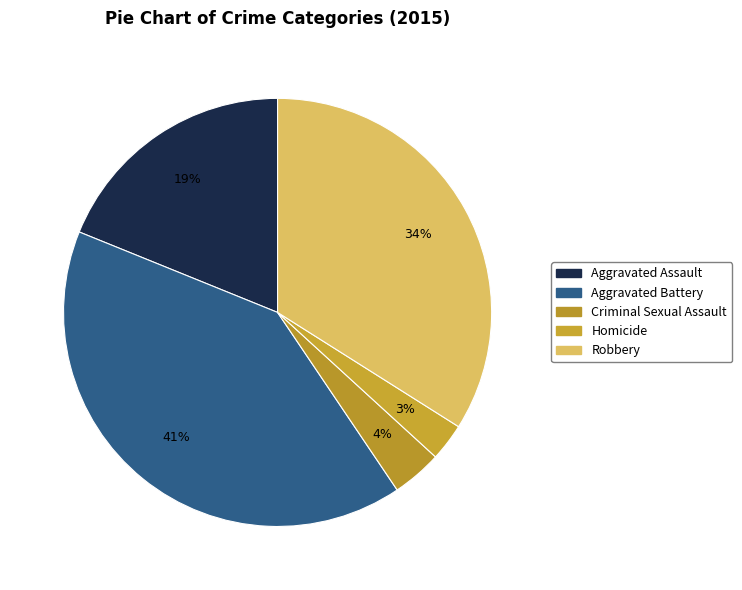

The Criminal Sexual Assault slice represents 13% of the pie. True or false?

False